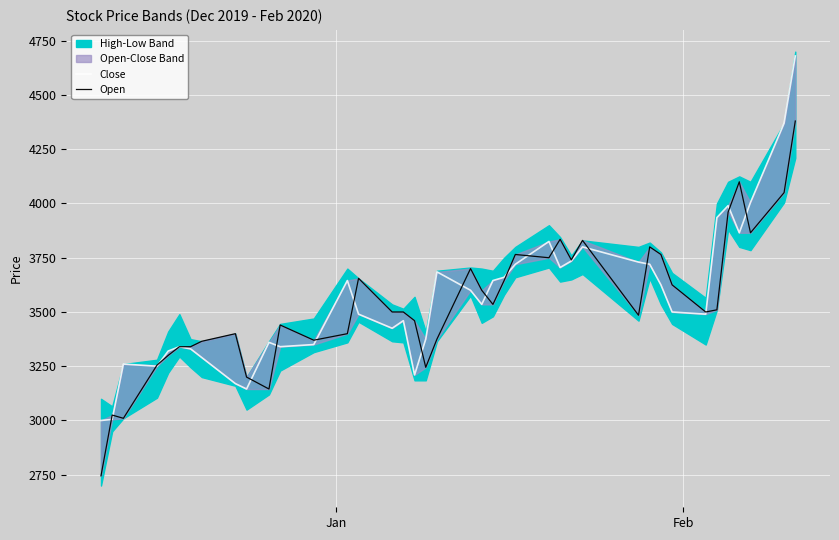

Which series has the largest total across all categories?

Close